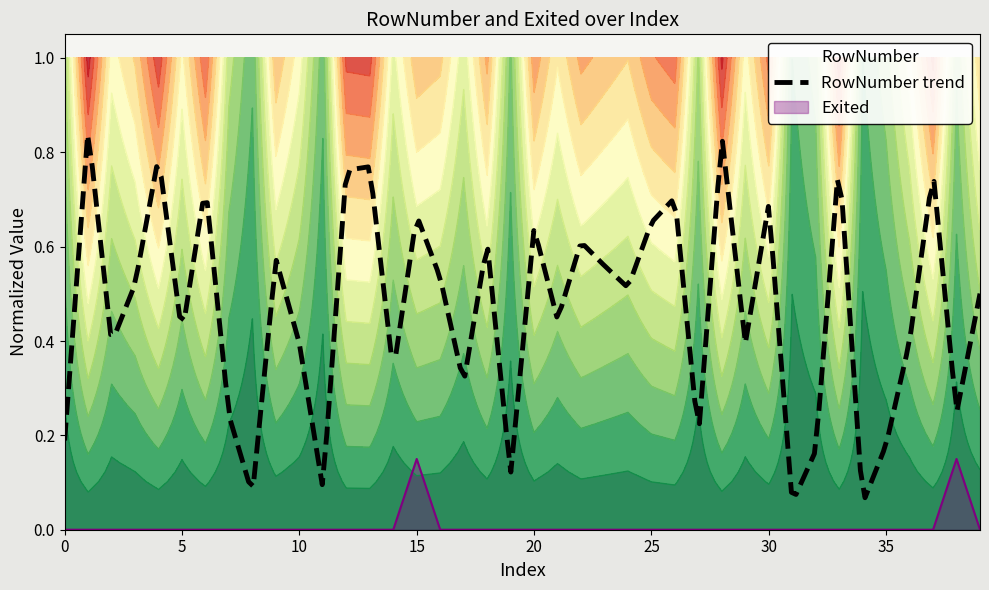

Count the values in the range 0 to 1.

40